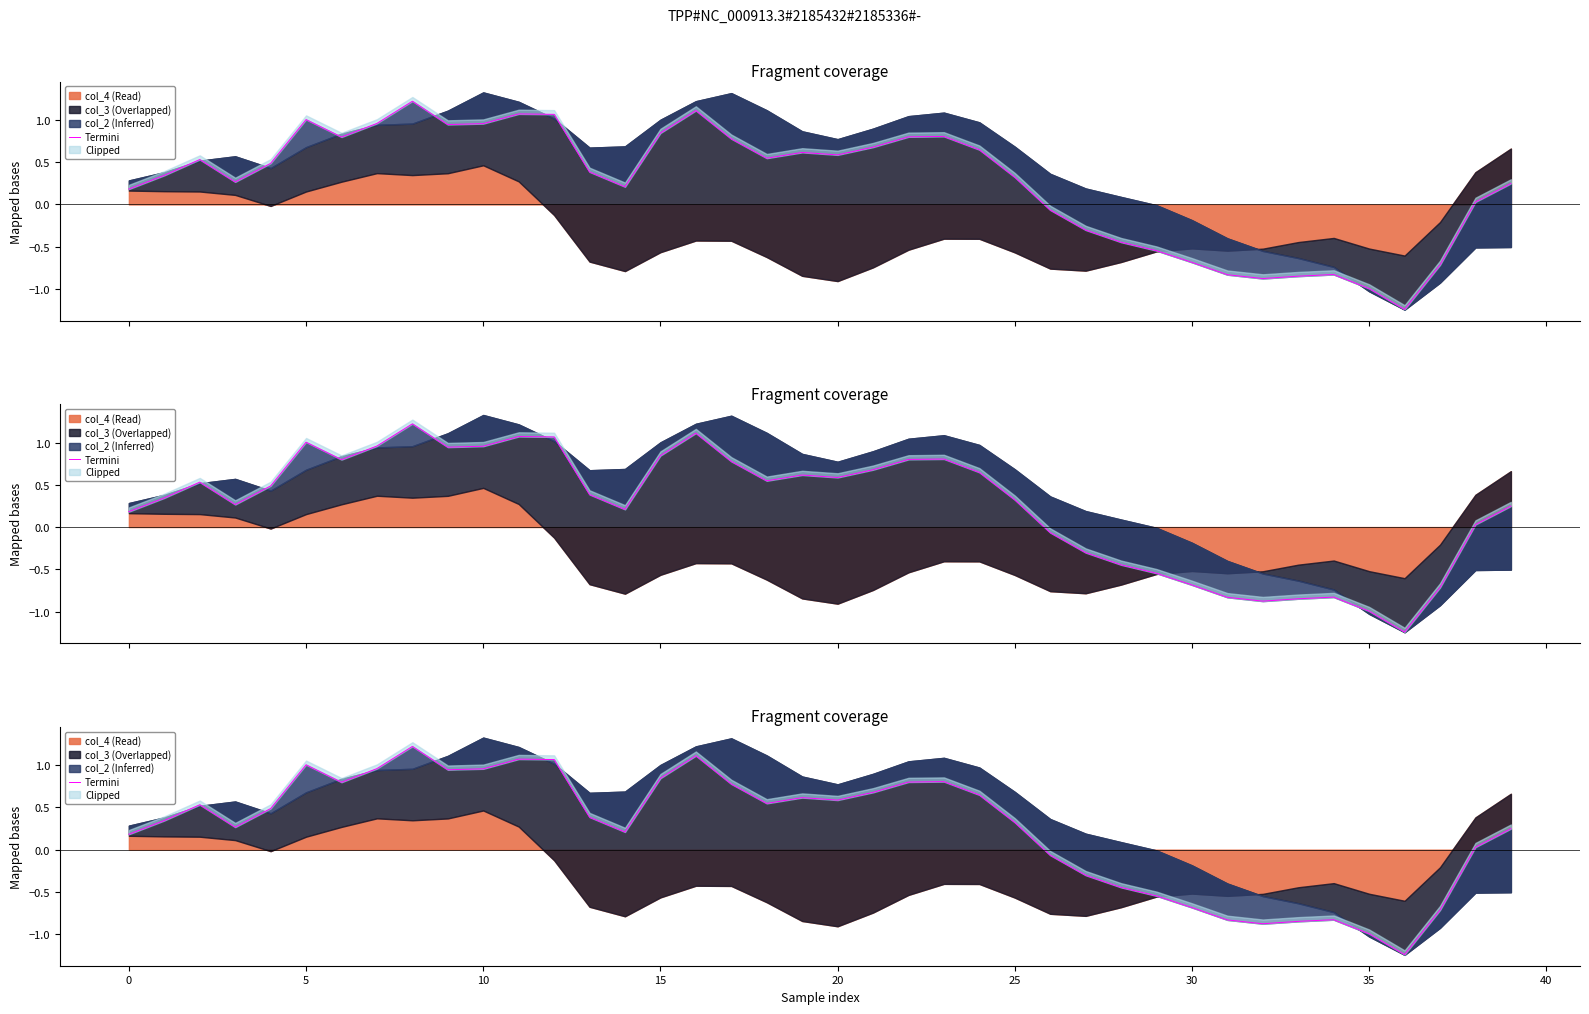

At which category does the data reach its first local peak?

5